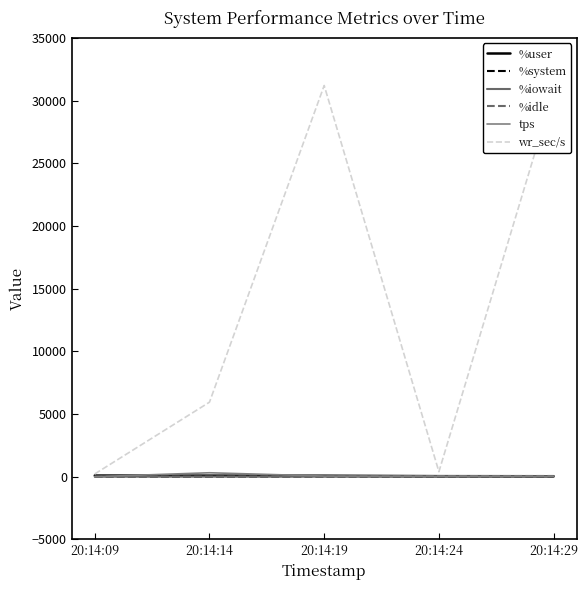

At which label does tps reach its minimum?

20:14:09